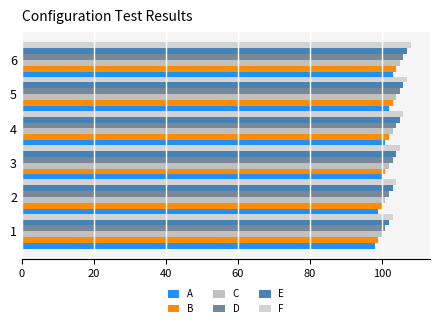

What is the minimum value shown in the chart?

98